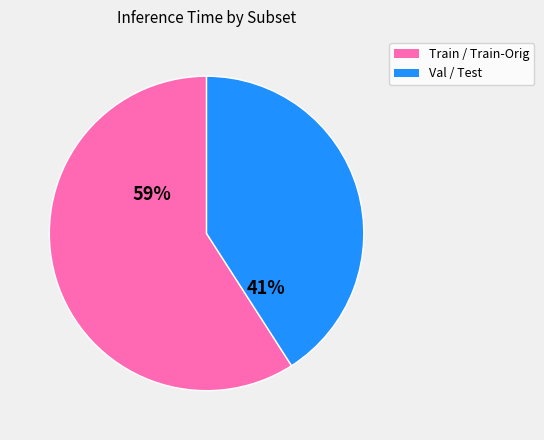

To the nearest percent, what is the average slice percentage?

50%